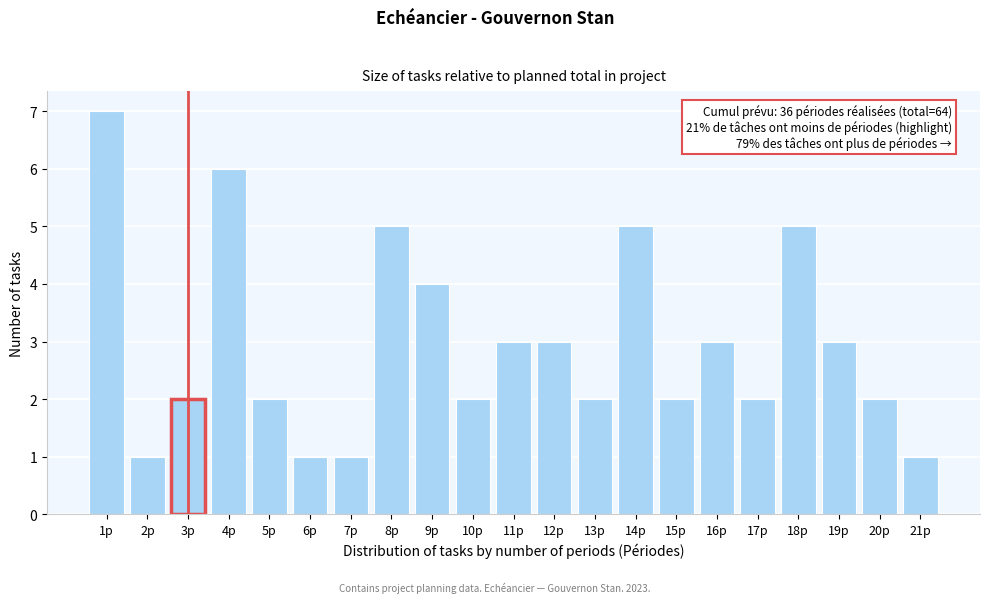

Reading left to right, extract all data points from this chart.

7	1	2	6	2	1	1	5	4	2	3	3	2	5	2	3	2	5	3	2	1